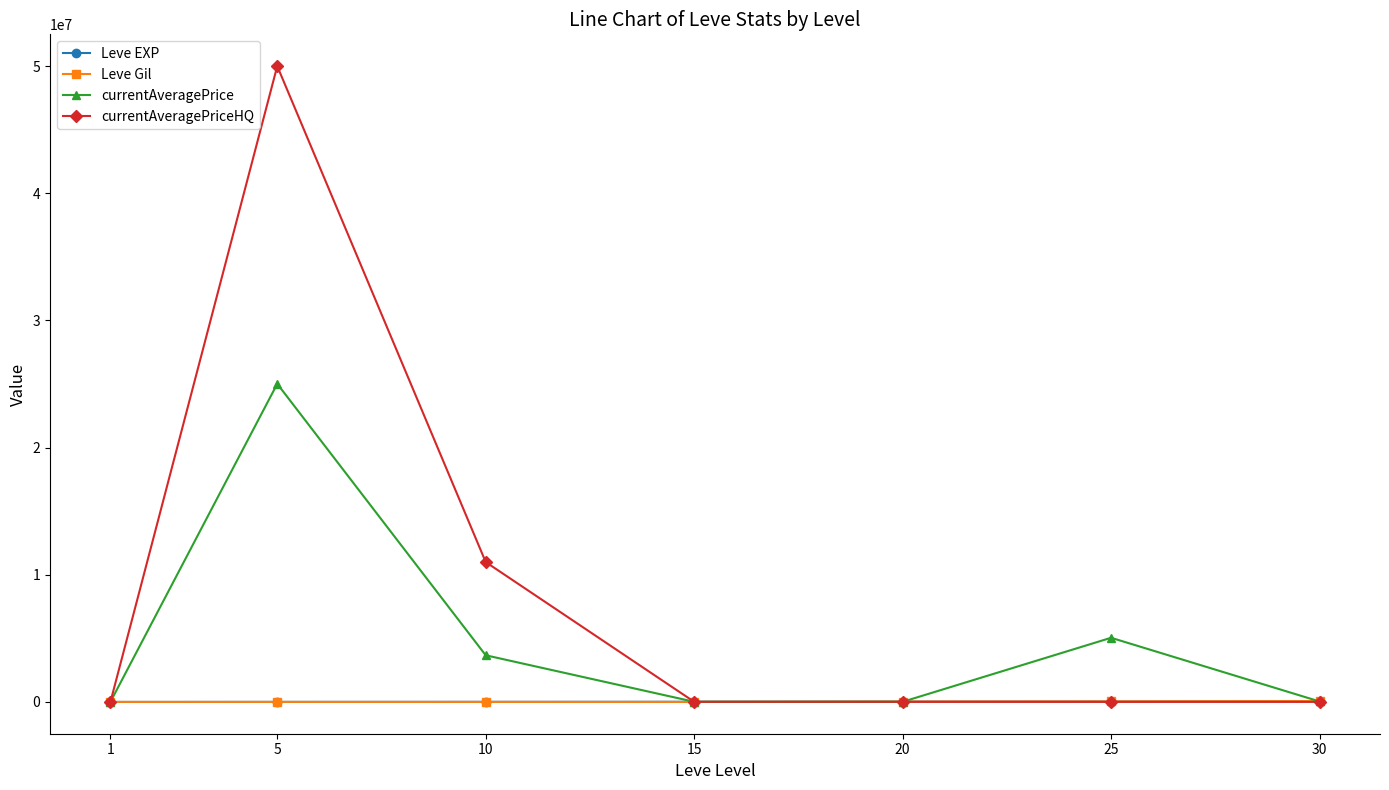

At which label is currentAveragePrice closest to 12513461?

25